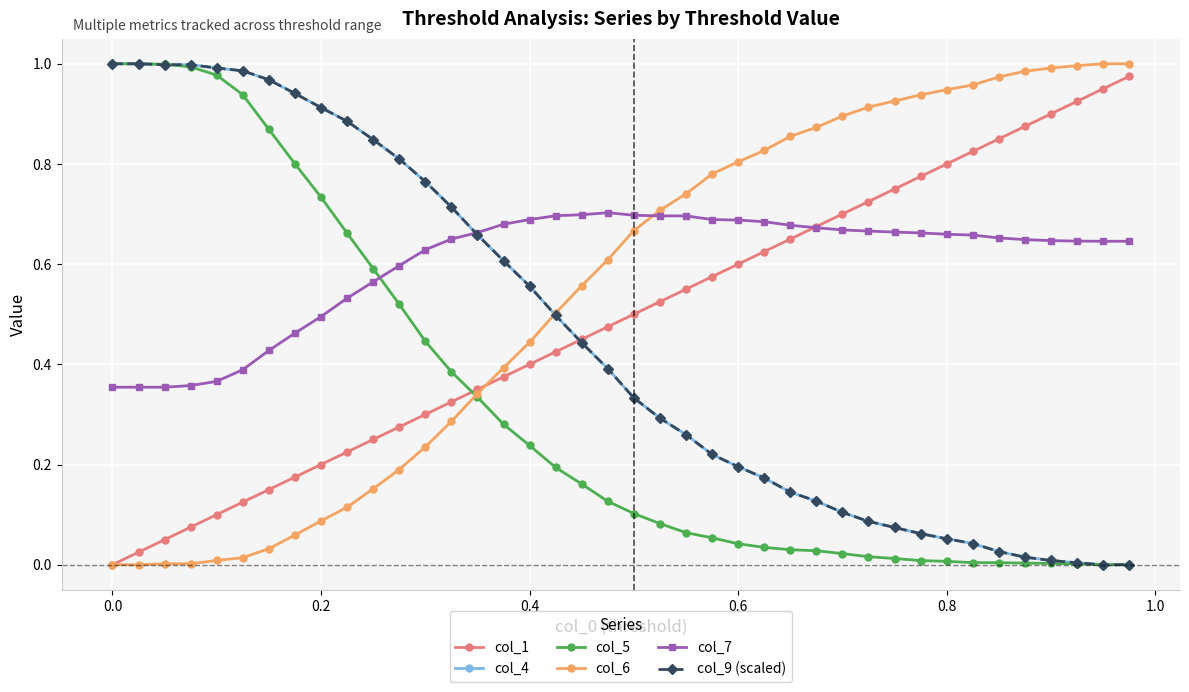

True or false: col_1 and col_5 intersect in this chart.

True